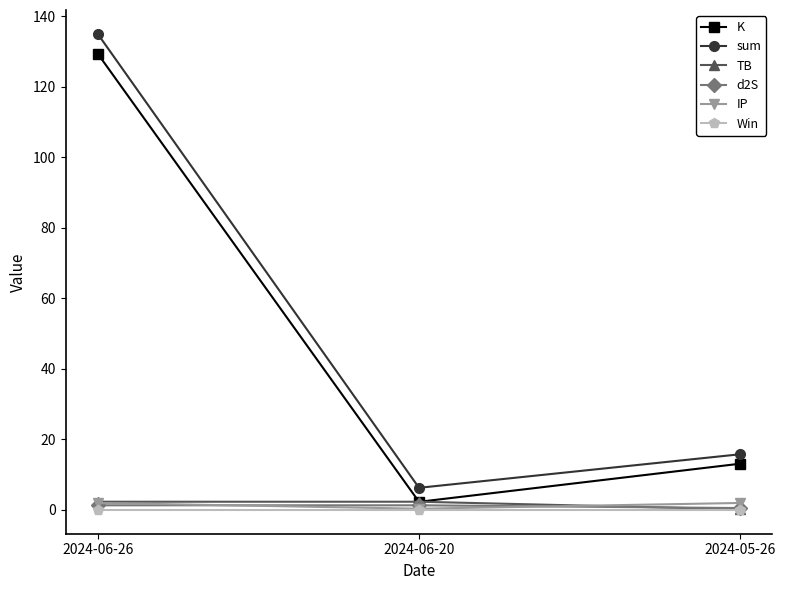

Is the value of K at 2024-06-26 greater than the value of sum at 2024-06-26?

No